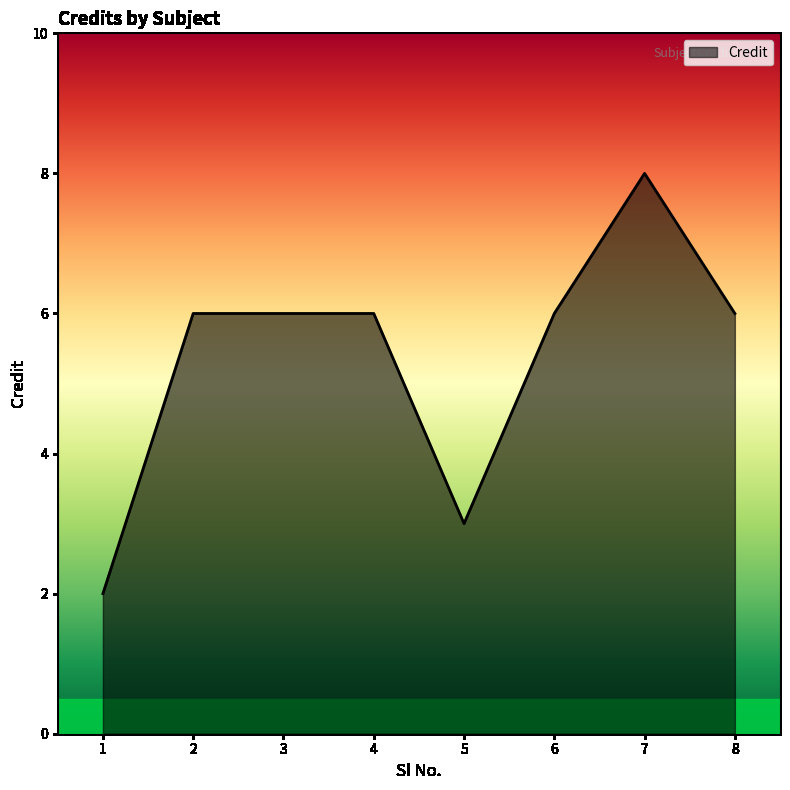

The value at 6 is 8. True or false?

False